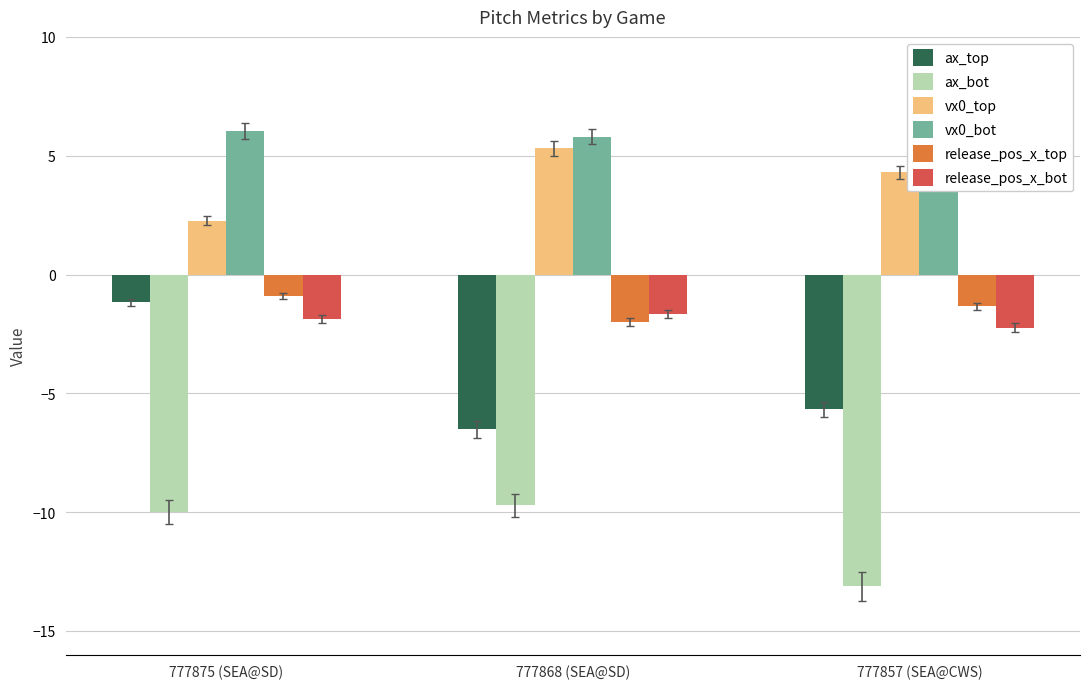

True or false: release_pos_x_bot has a value of -2.2 at 777857 (SEA@CWS).

True